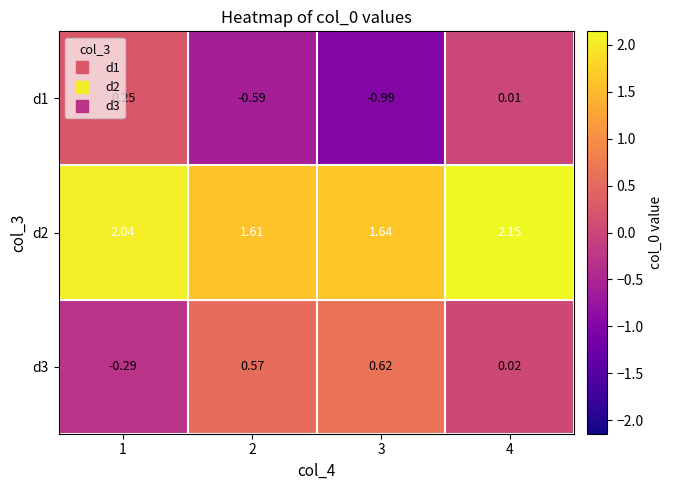

At which category is the sum across all series the highest?

4